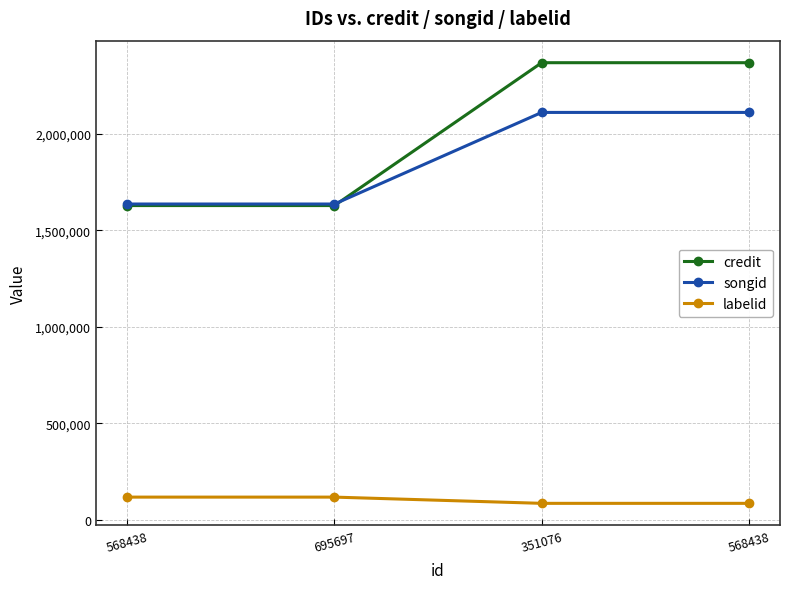

What is the value of the songid point at the 4th from the left?

1637221